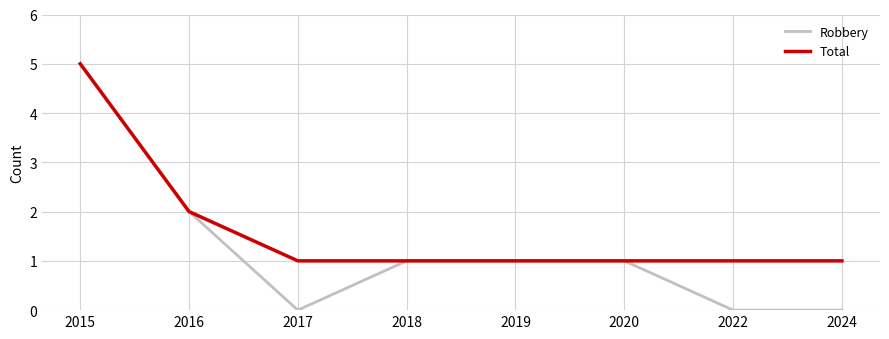

Rank the series at 2024 from highest to lowest value.

Total, Robbery